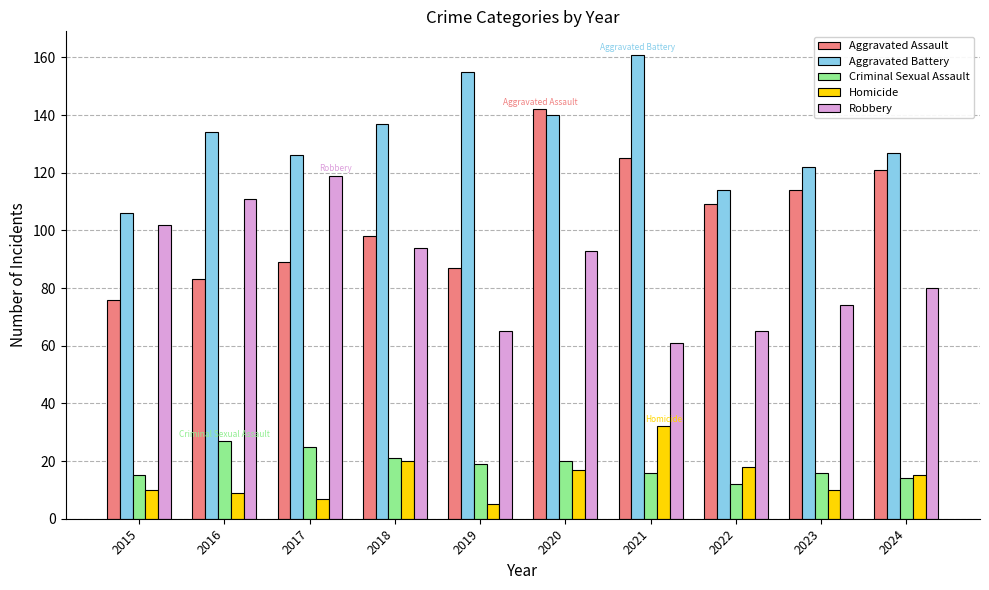

How many categories are shown in the chart?

10